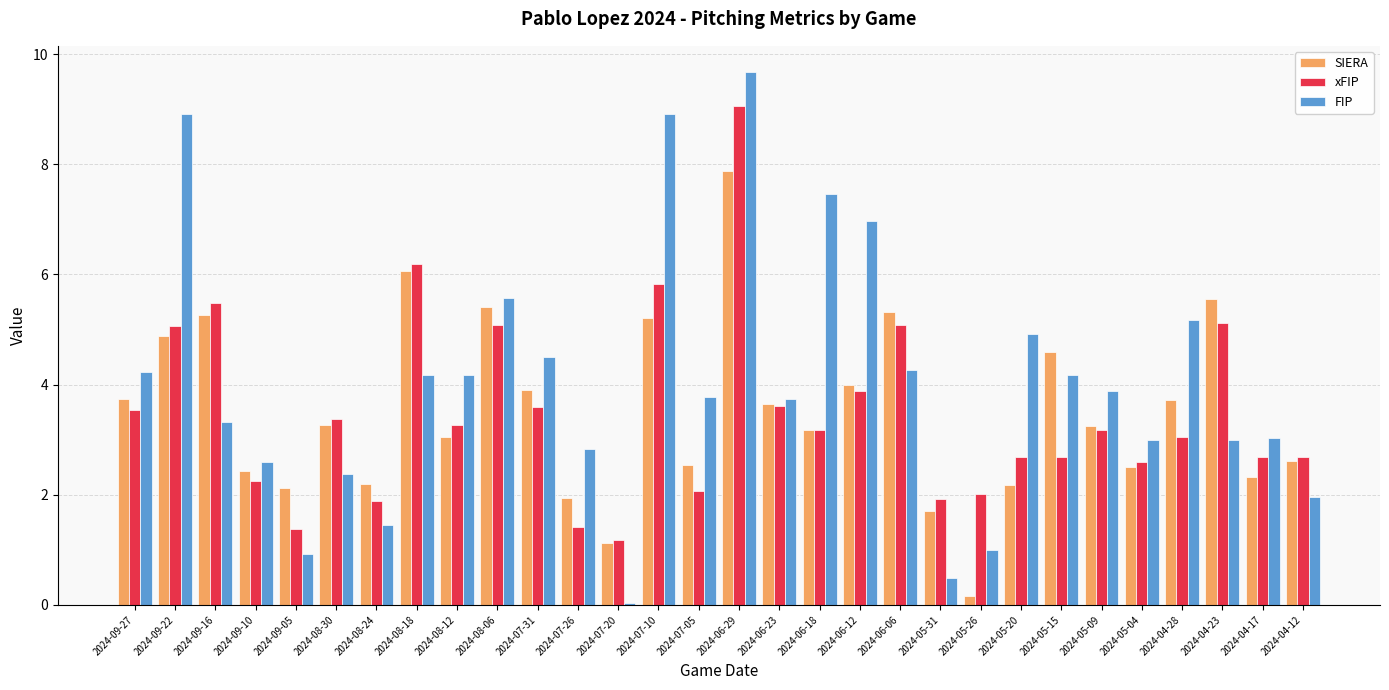

What is the difference between the highest and lowest values at 2024-06-29?

1.8